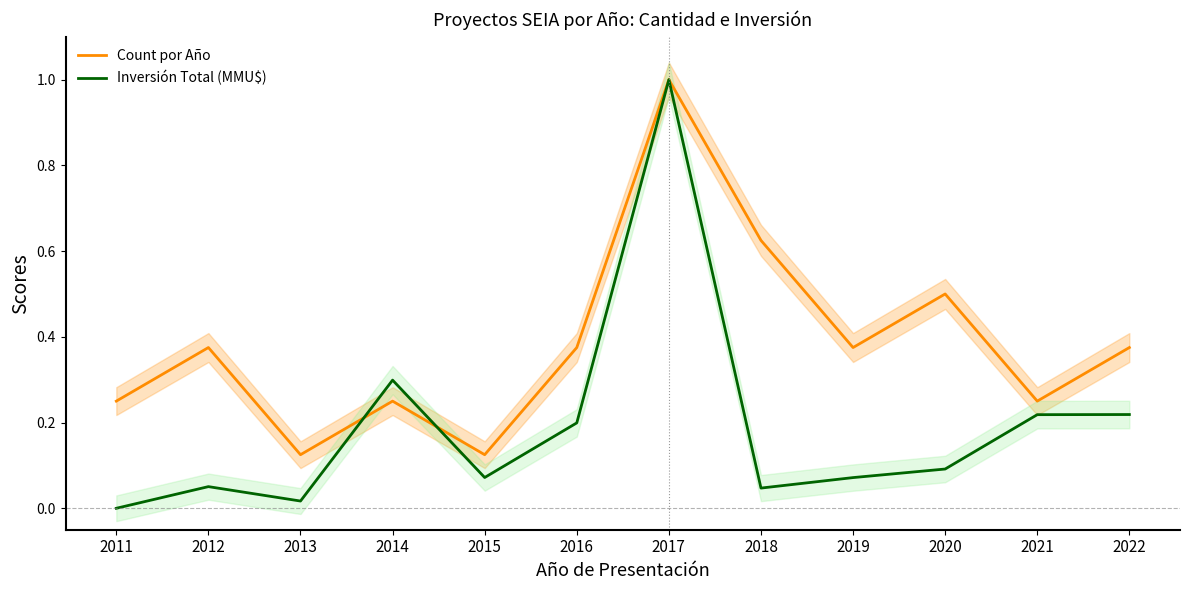

The Inversión Total (MMU$) series shows 0.1 at 2020. True or false?

True